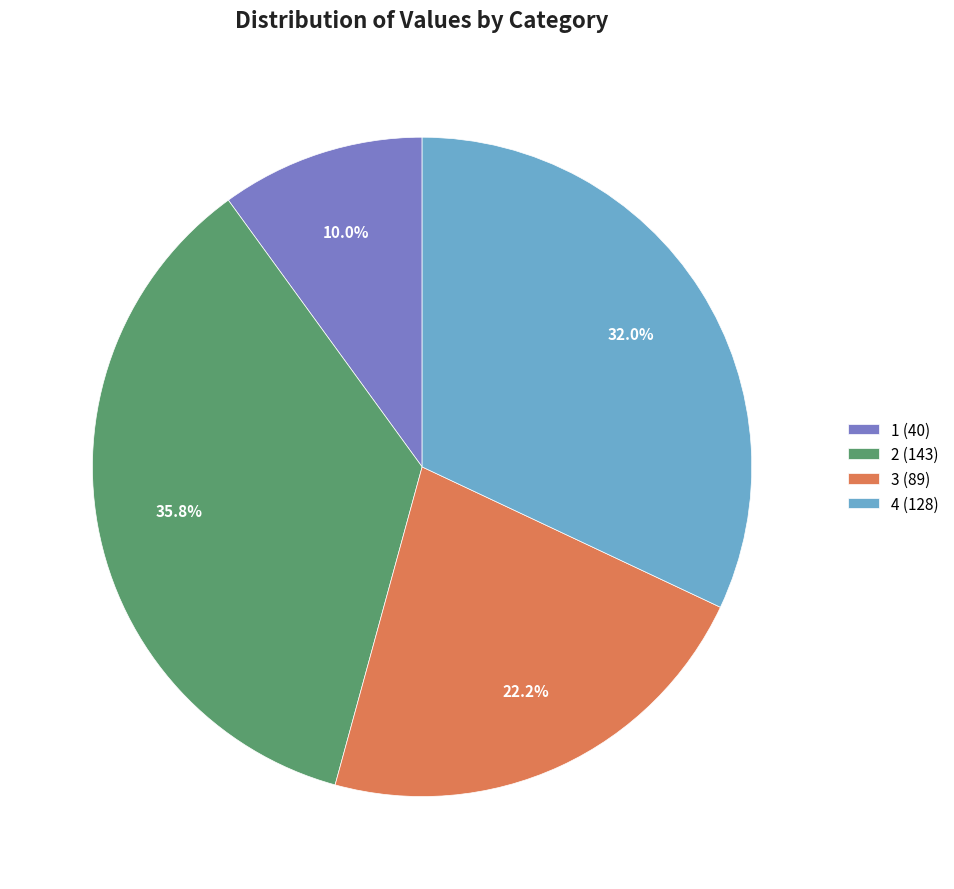

Which has a higher value, 2 or 3?

2